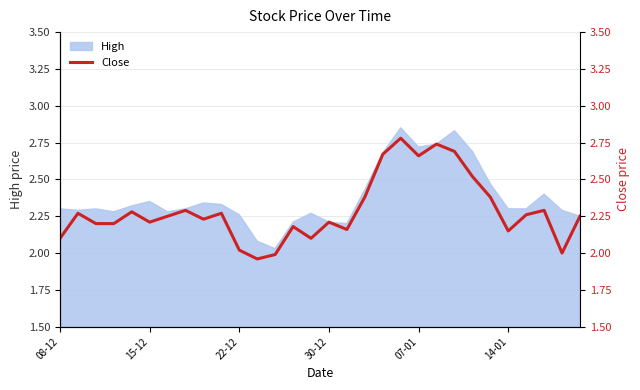

The value of High at 22-12 is 3.8. True or false?

False